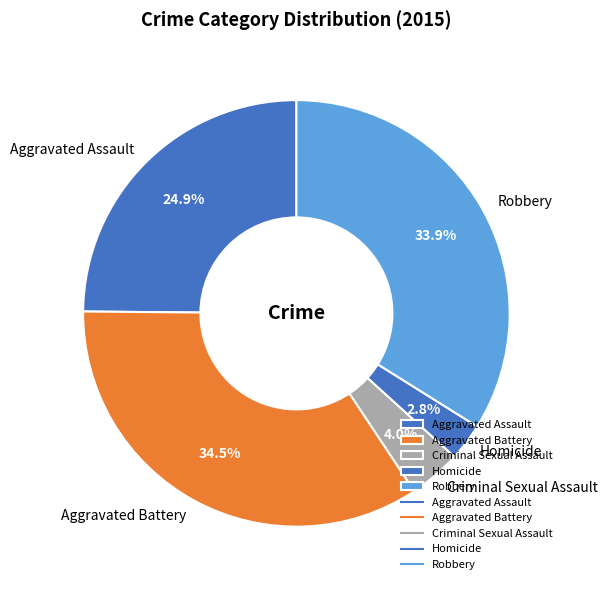

Which slice is the smallest?

Homicide